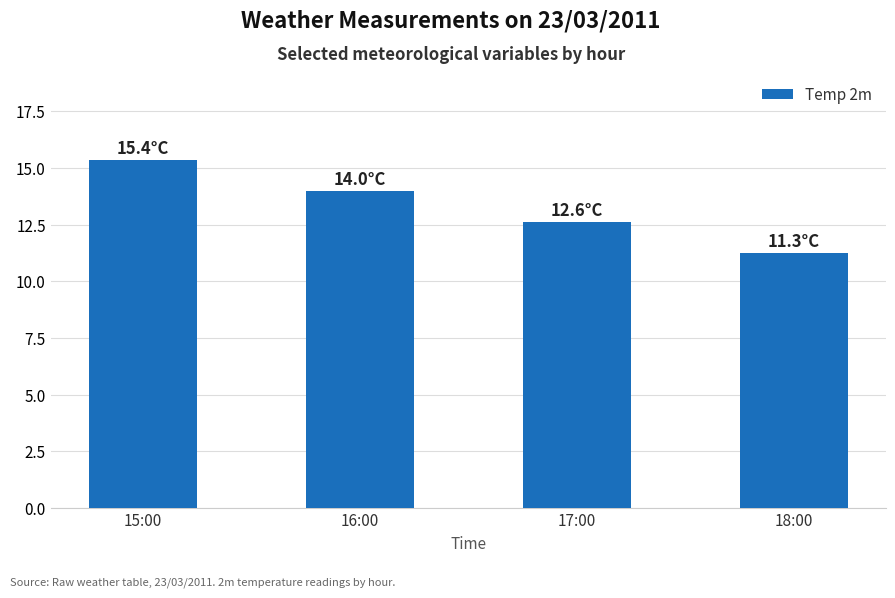

List the labels in order of value, largest first.

15:00, 16:00, 17:00, 18:00